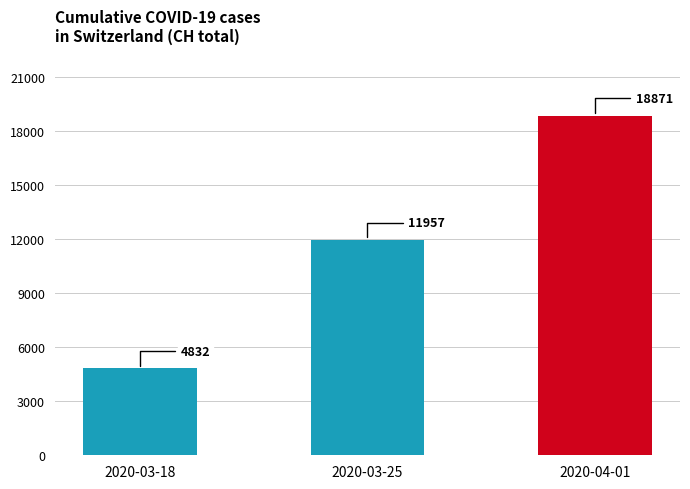

What value does the data have at 2020-03-25?

11957